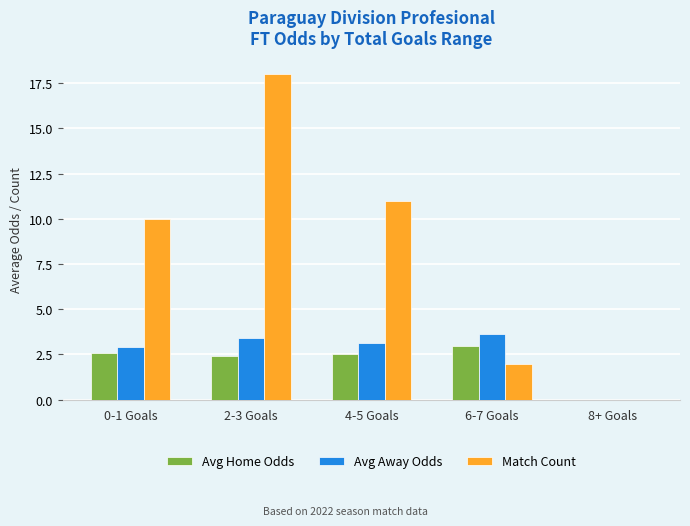

Between 2-3 Goals and 8+ Goals, which series saw the biggest shift?

Match Count